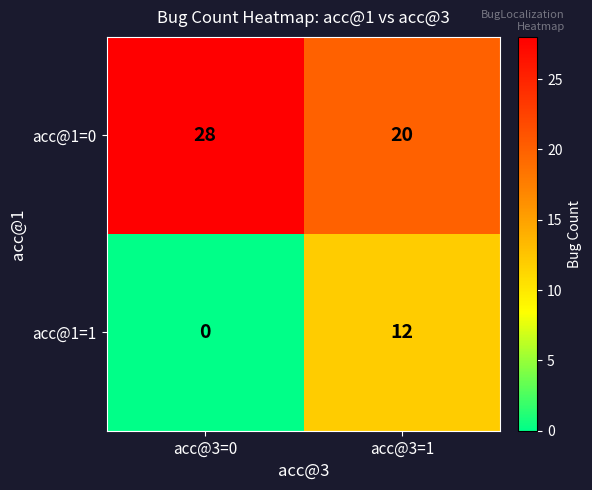

List the series in order of their peak value, lowest first.

acc@1=1, acc@1=0